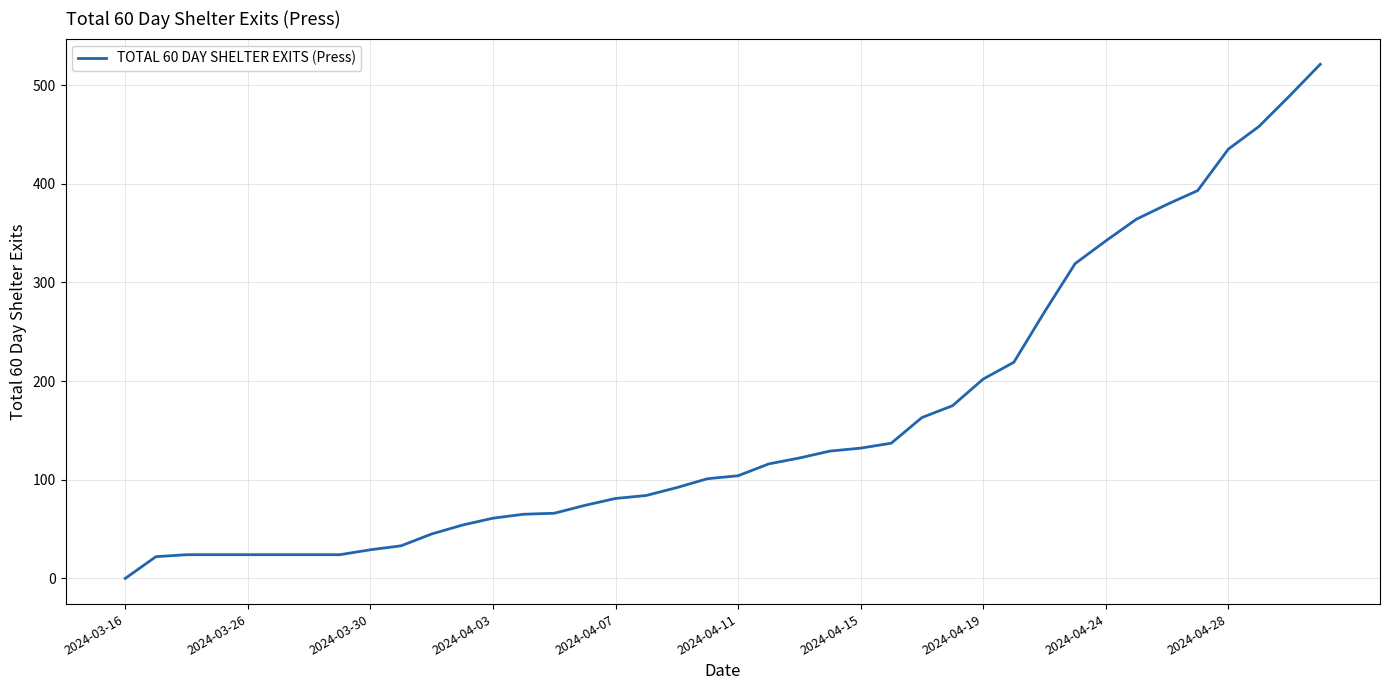

What is the difference between the maximum and minimum values?

521